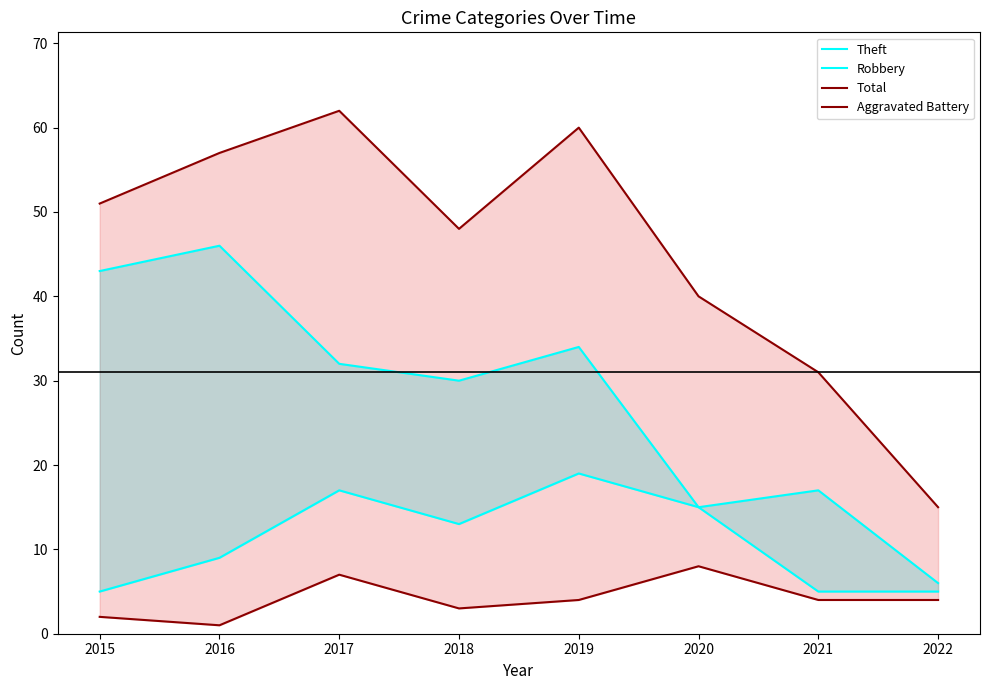

Is it true that Theft equals 17 at 2021?

True